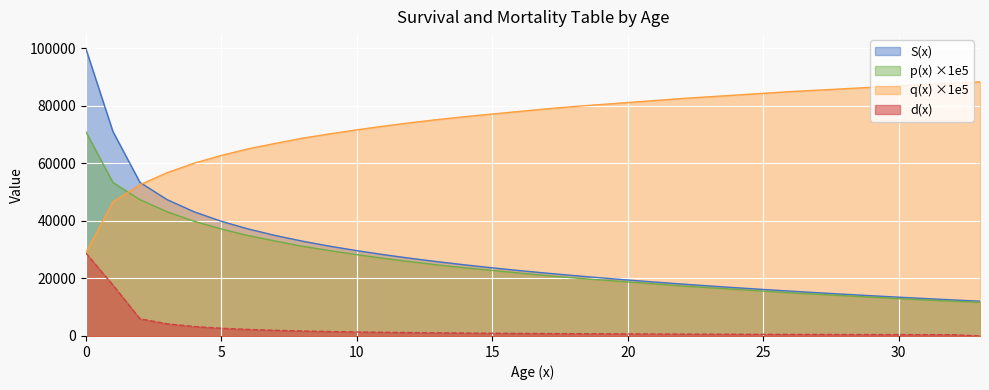

What is the sum of all p(x) values?

865100.0